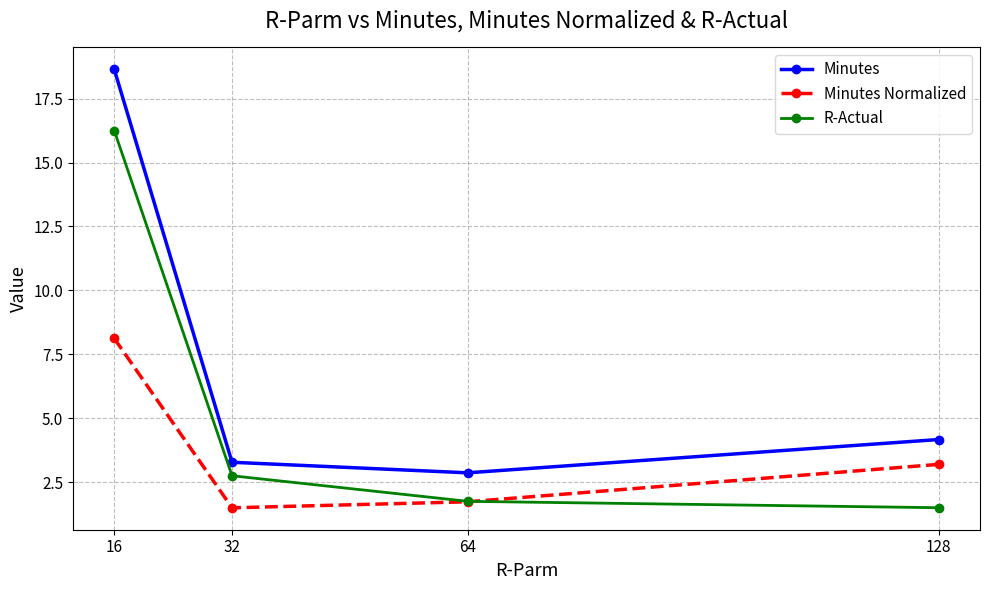

How many data points in Minutes Normalized are above 3?

2